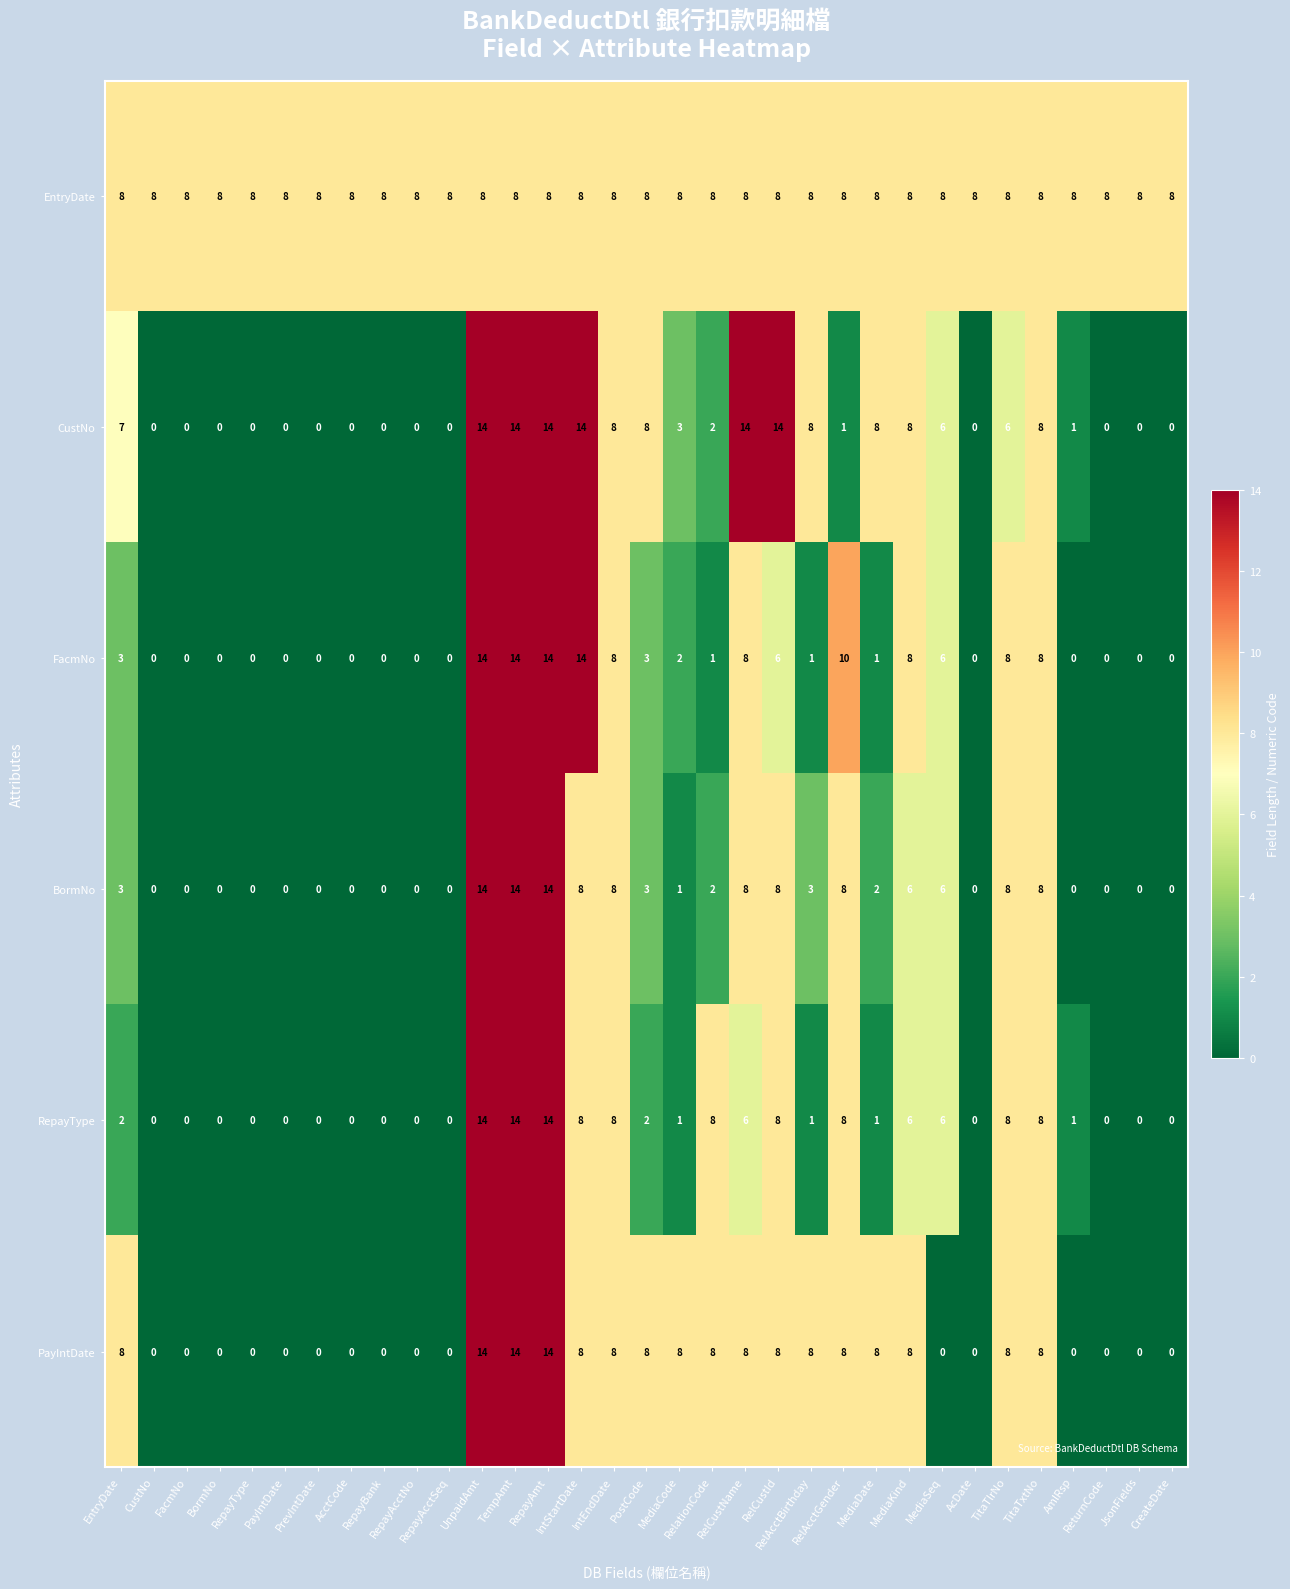

How many distinct data groups are displayed?

6